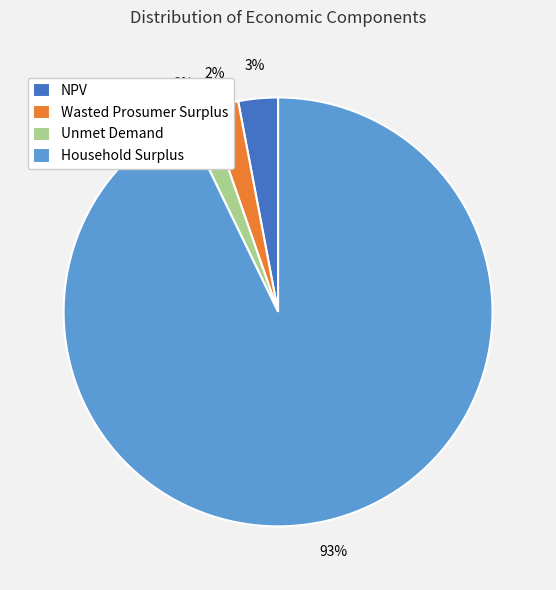

To the nearest percent, what percentage of the pie is Household Surplus?

93%